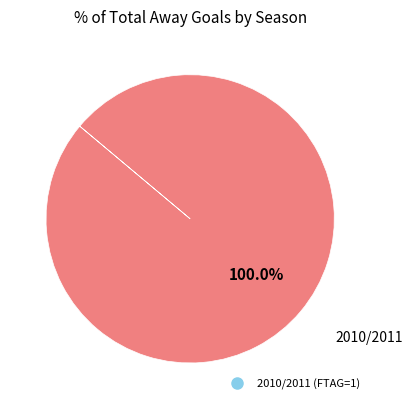

Is there a majority slice in this chart?

Yes